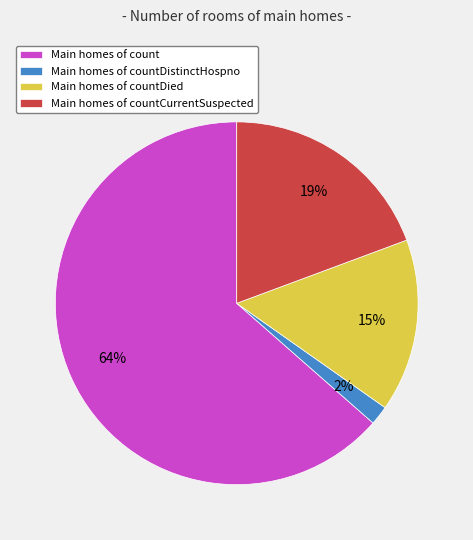

Count the number of slices in the pie.

4